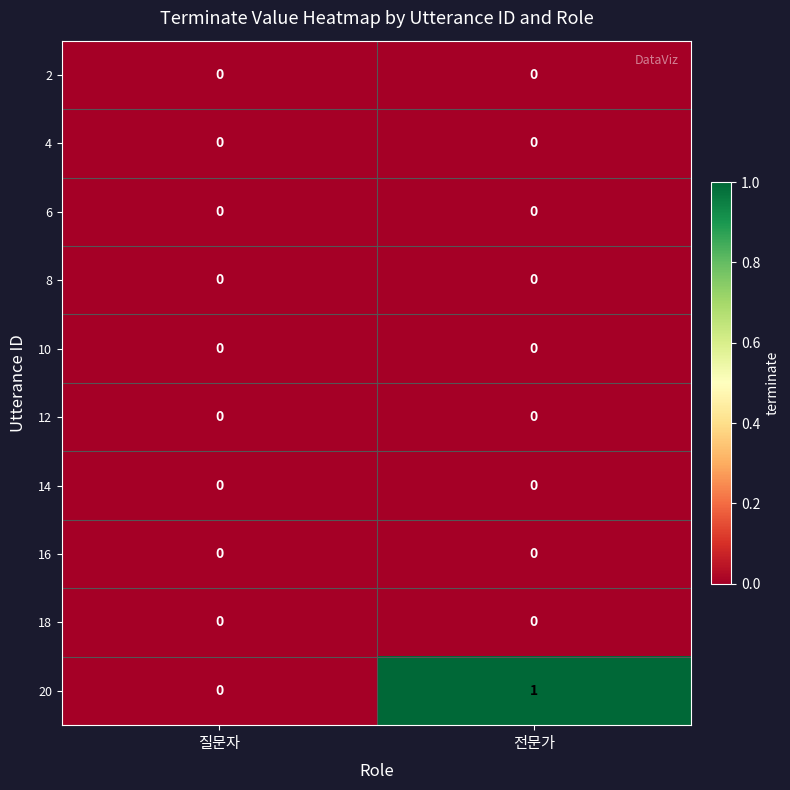

Reading right to left, list all the values displayed in this chart.

2: 0	0
4: 0	0
6: 0	0
8: 0	0
10: 0	0
12: 0	0
14: 0	0
16: 0	0
18: 0	0
20: 1	0